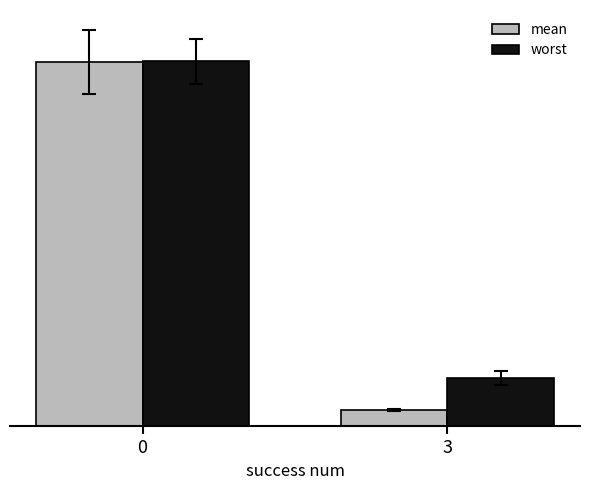

The mean series shows 0.2 at 3. True or false?

True